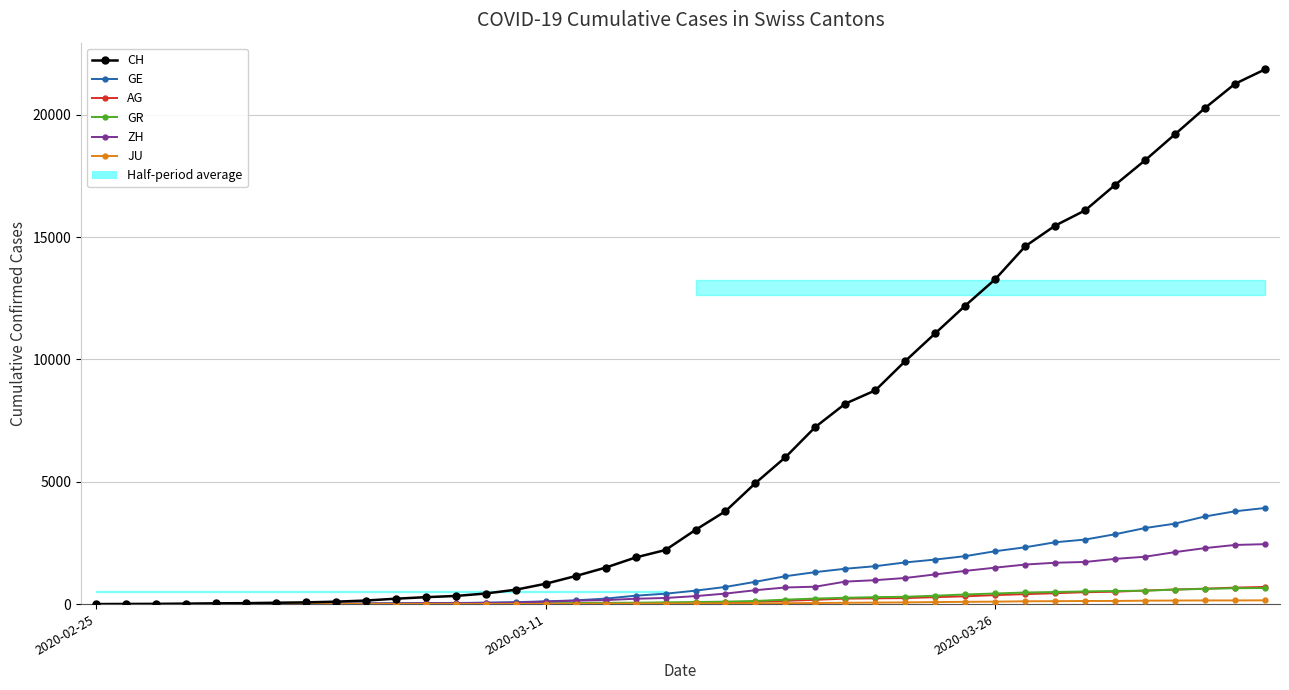

Reading left to right, list all the values displayed in this chart.

CH: 0	5	9	19	31	38	55	70	99	145	220	283	332	432	587	831	1146	1490	1905	2211	3032	3796	4945	6002	7240	8194	8736	9935	11069	12200	13278	14625	15470	16094	17135	18141	19207	20278	21267	21855
GE: 0	1	1	4	8	9	10	13	15	20	29	42	44	59	79	112	153	224	343	425	549	701	911	1139	1307	1445	1549	1703	1820	1960	2161	2322	2527	2638	2855	3109	3289	3582	3793	3928
AG: 0	1	1	1	3	4	7	7	10	11	12	14	14	15	18	20	27	30	33	43	56	69	96	134	175	223	235	245	283	318	367	407	444	485	506	554	596	631	673	702
GR: 0	2	2	6	6	6	9	9	12	14	16	17	18	18	22	31	43	53	56	71	84	101	128	182	226	258	284	300	343	393	433	474	495	519	535	547	592	622	649	657
ZH: 0	0	2	2	6	7	10	13	15	23	29	34	40	49	62	101	140	163	218	250	326	429	568	679	711	919	978	1067	1213	1357	1489	1616	1690	1722	1848	1936	2125	2289	2417	2450
JU: 0	0	1	1	1	1	1	2	2	4	4	5	5	7	7	7	12	17	18	19	25	29	32	36	44	54	61	69	82	92	100	114	119	127	128	140	145	149	149	154